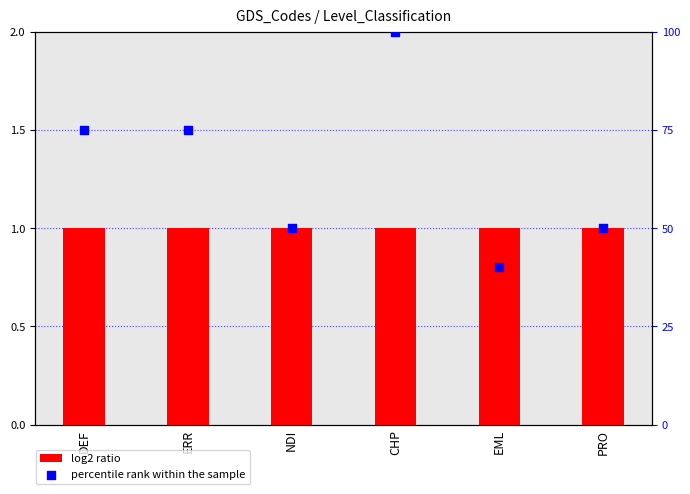

Is the value of log2 ratio at DEF greater than the value of percentile rank within the sample at NDI?

No